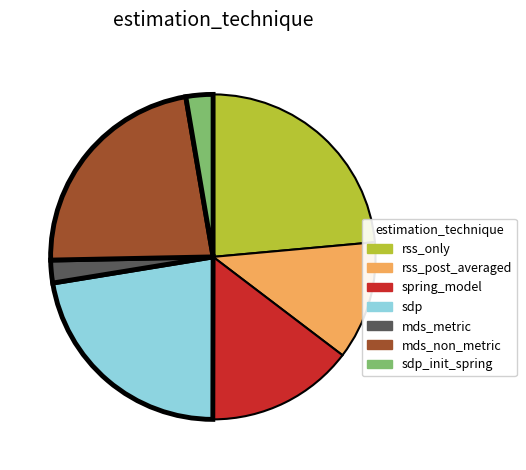

Count the number of slices in the pie.

7